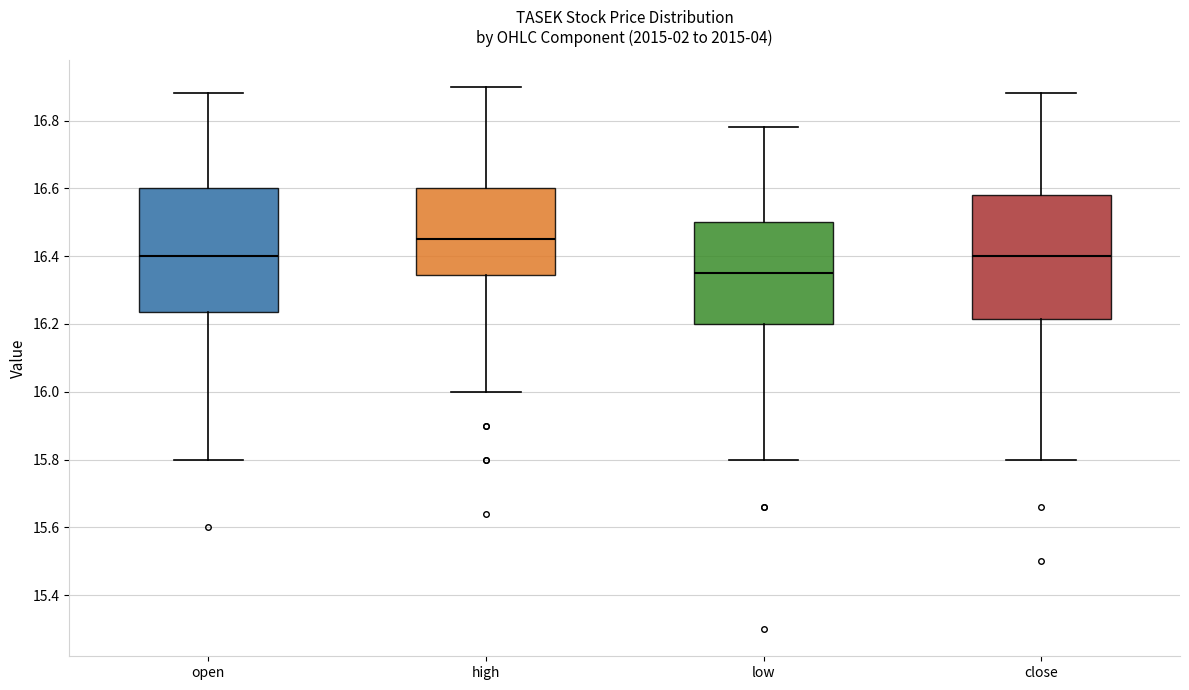

Reading left to right, read every box against the y-axis: the position of its median line, the range the box covers, and the ends of its whiskers. The values are not printed on the chart, so give them approximately, as read against the axis.

open: median 16.40, box 16.24 to 16.60, whiskers 15.80 to 16.88
high: median 16.46, box 16.34 to 16.60, whiskers 16.00 to 16.90
low: median 16.36, box 16.20 to 16.50, whiskers 15.80 to 16.78
close: median 16.40, box 16.22 to 16.58, whiskers 15.80 to 16.88